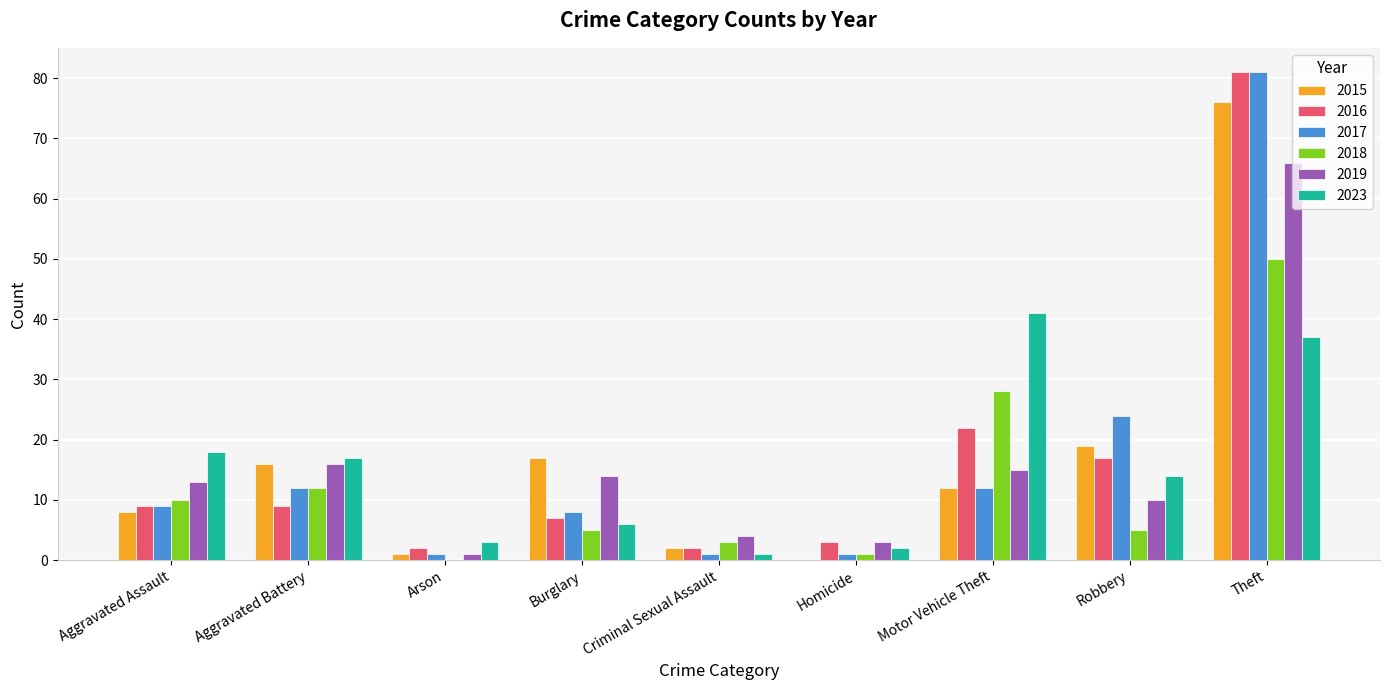

True or false: 2015 has a value of 16 at Aggravated Battery.

True